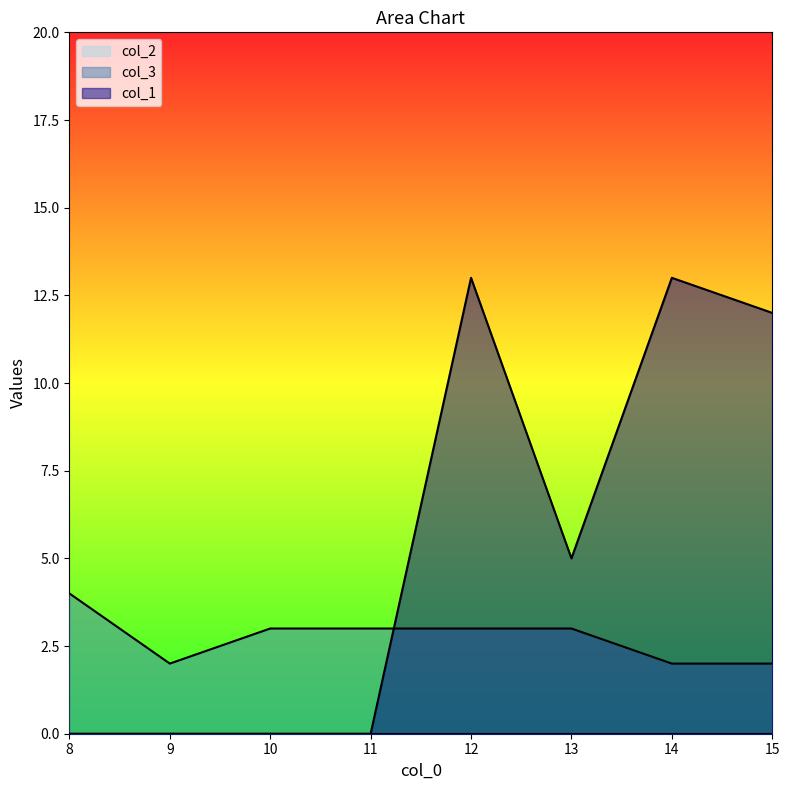

Reading left to right, extract all data points from this chart.

col_1: 0	0	0	0	13	5	13	12
col_3: 4	2	3	3	3	3	2	2